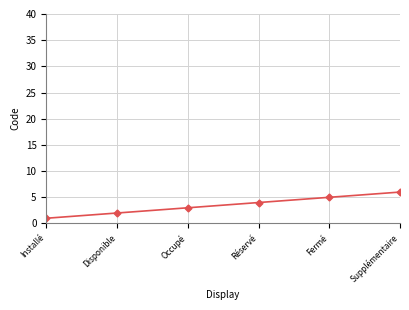

Reading left to right, transcribe all the data shown in this chart.

Installé=1	Disponible=2	Occupé=3	Réservé=4	Fermé=5	Supplémentaire=6